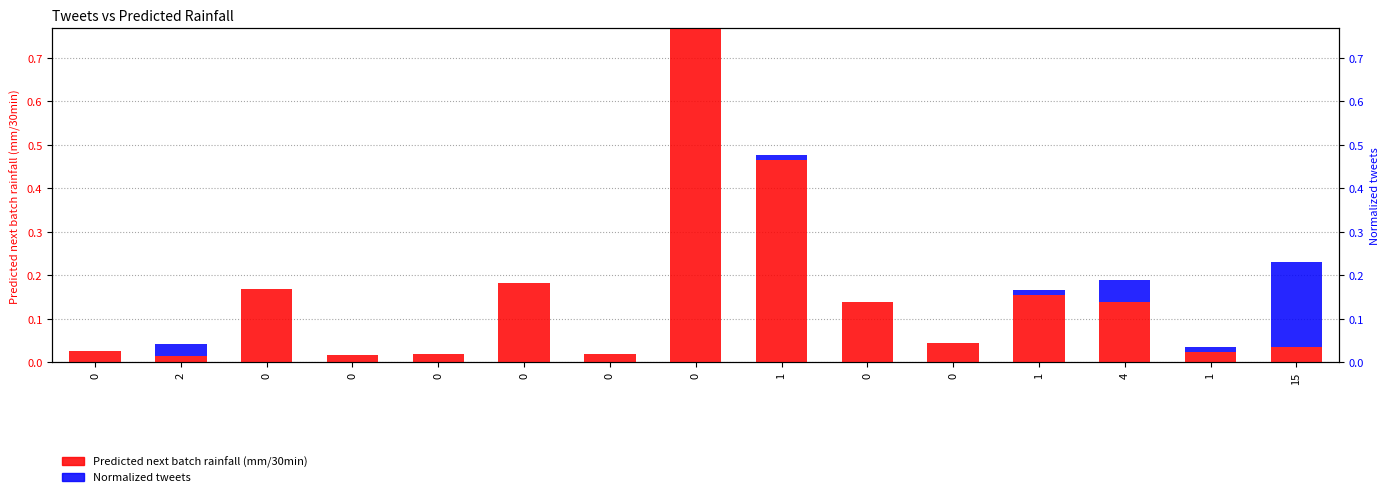

What is the difference between the maximum and minimum values in the Normalized tweets series?

0.2